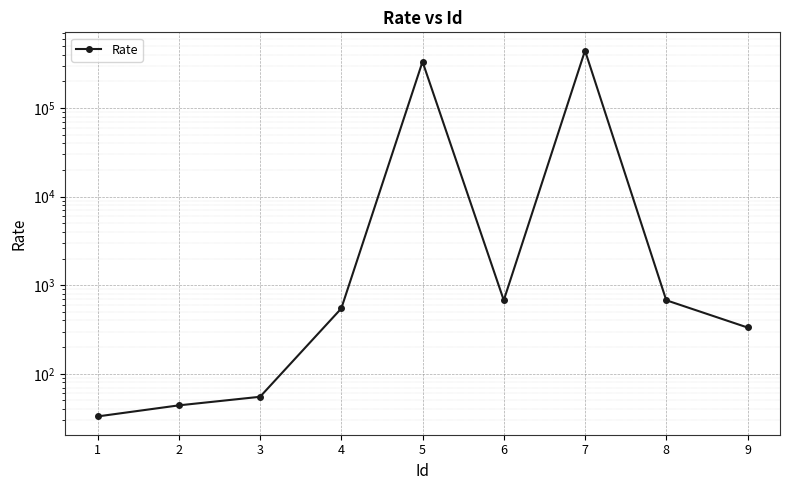

The chart shows a value of 176 at 4. True or false?

False